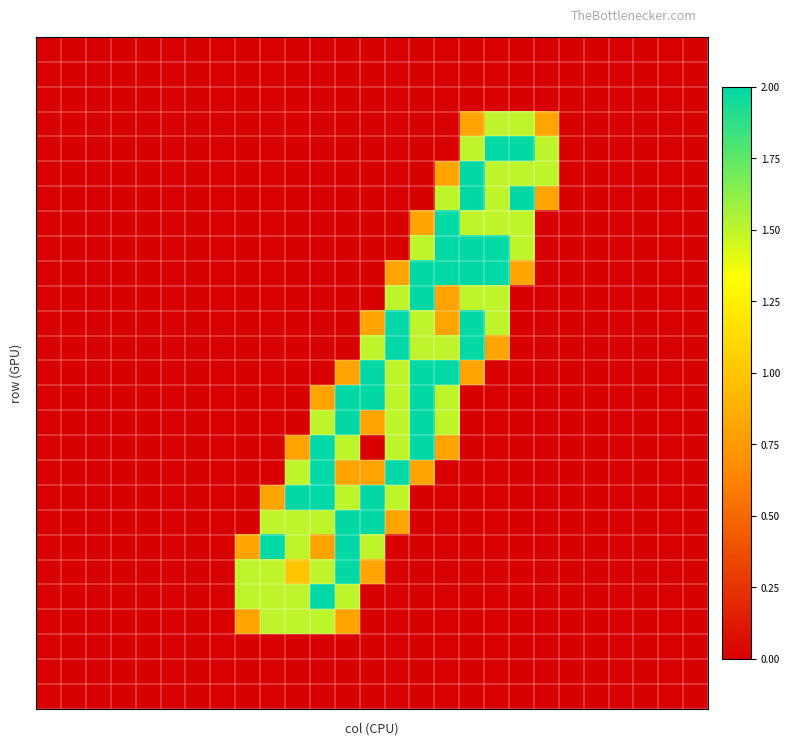

At which category does the chart reach its peak across all series?

18